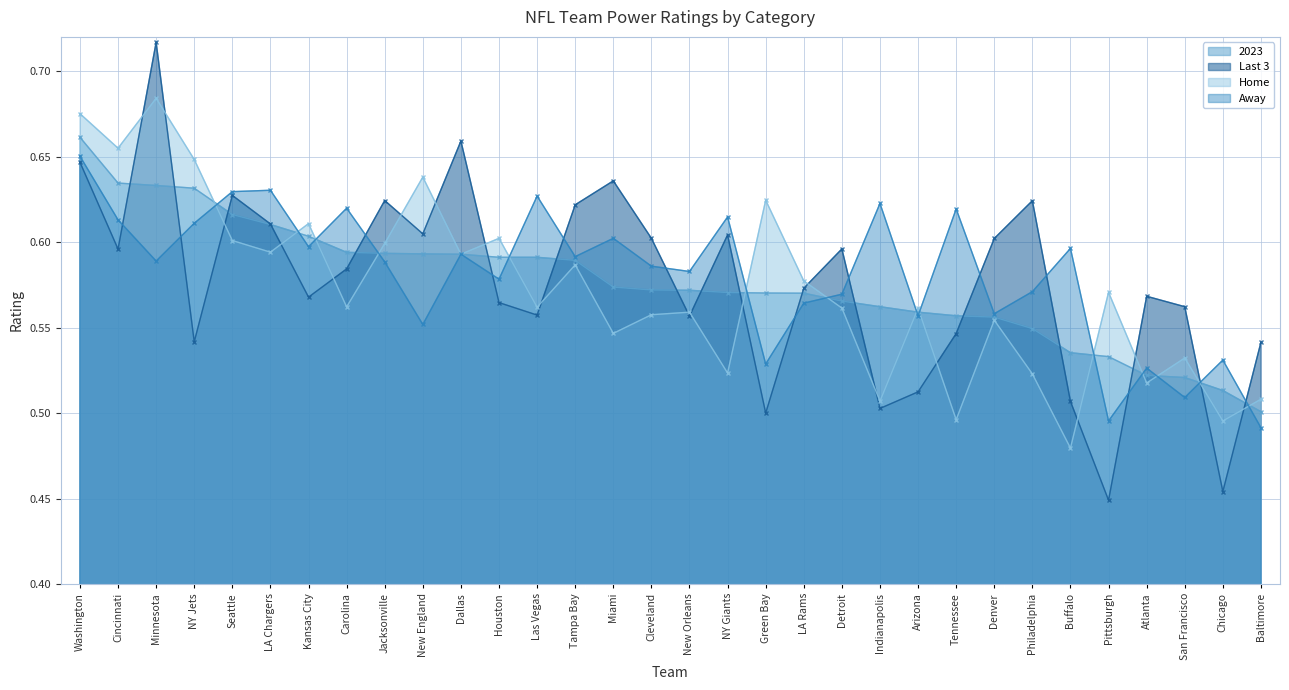

What are all the series names shown in the legend?

2023, Last 3, Home, Away